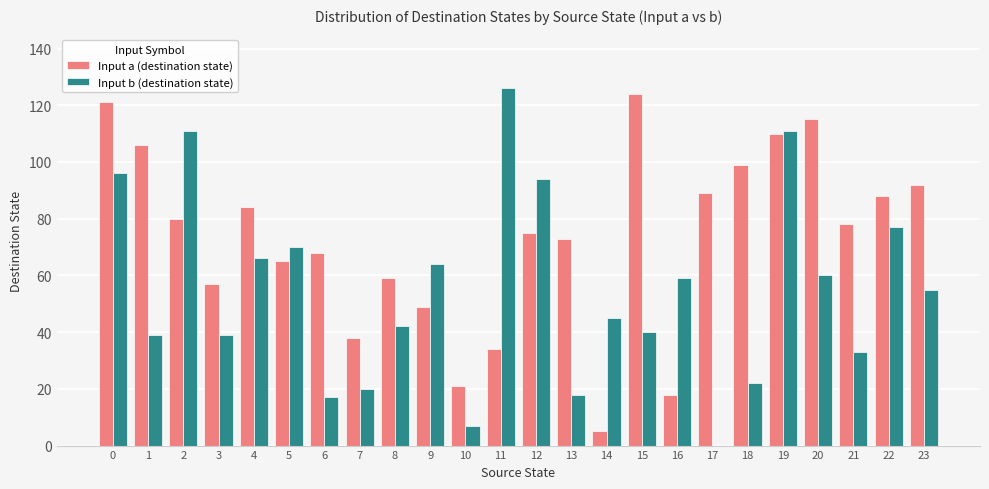

Does the chart contain stacked bars?

No